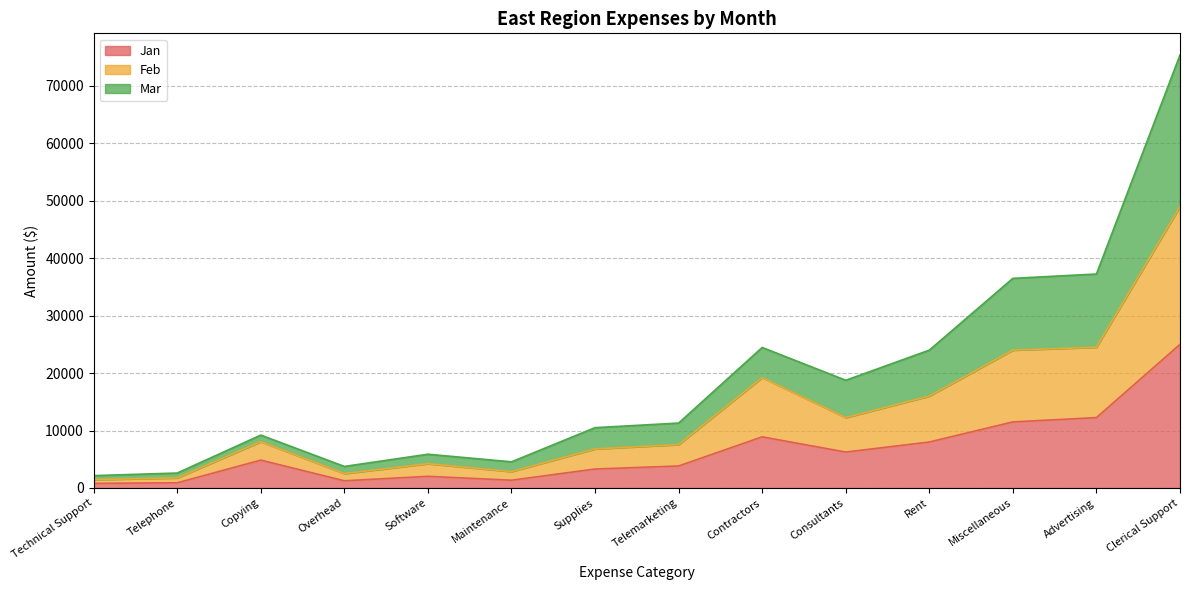

How many data points does each series have?

14